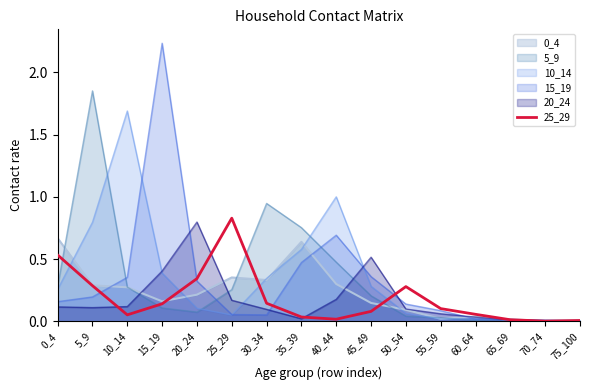

Does the chart display data point markers on the line(s)?

No